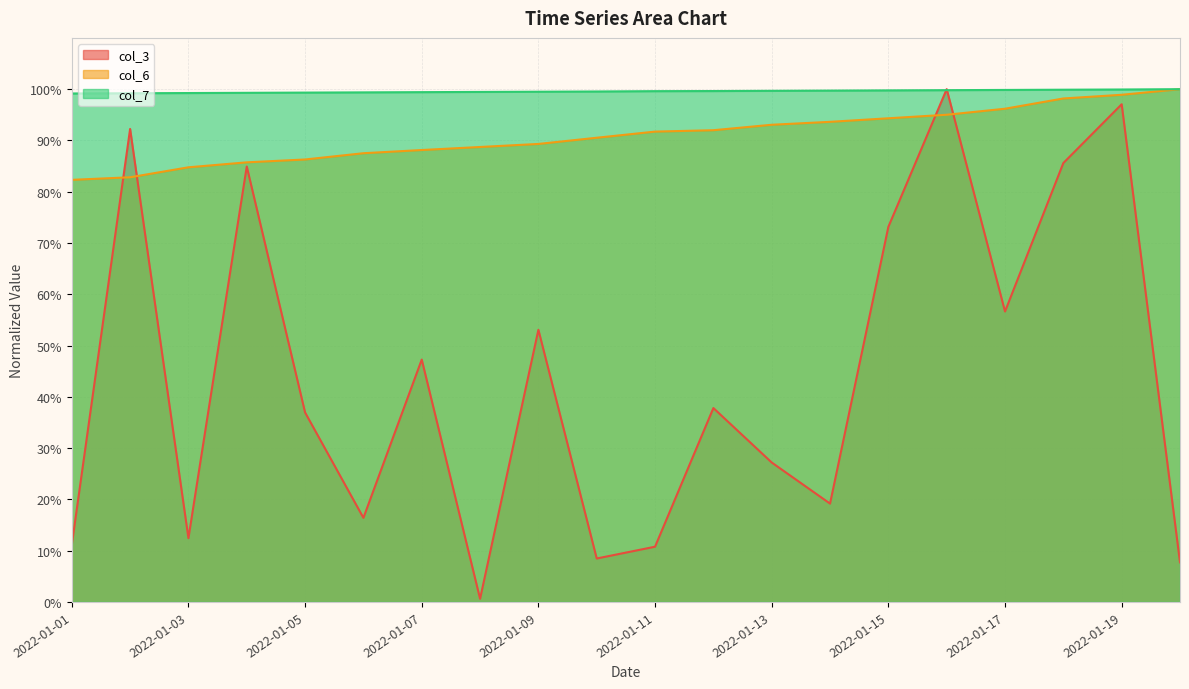

What is the average value of the col_3 series?

0.4